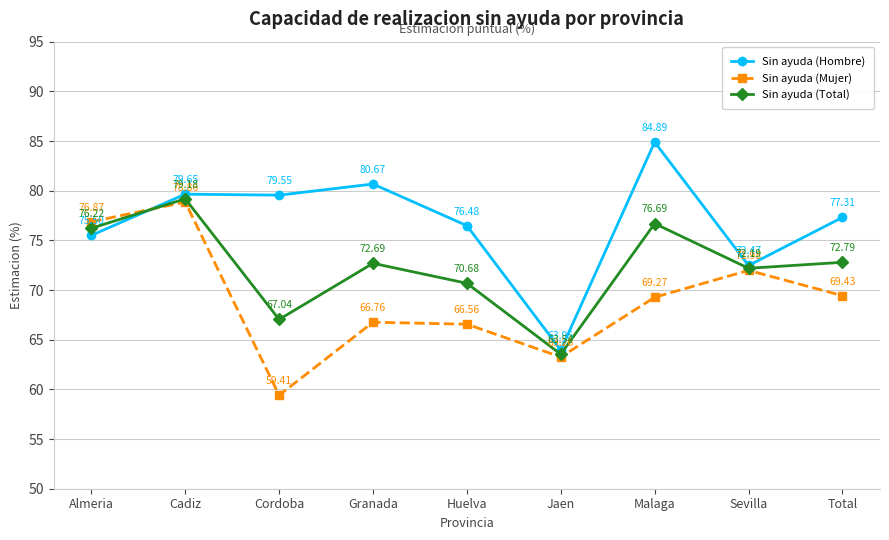

Is it true that Sin ayuda (Total) equals 67.0 at Cordoba?

True